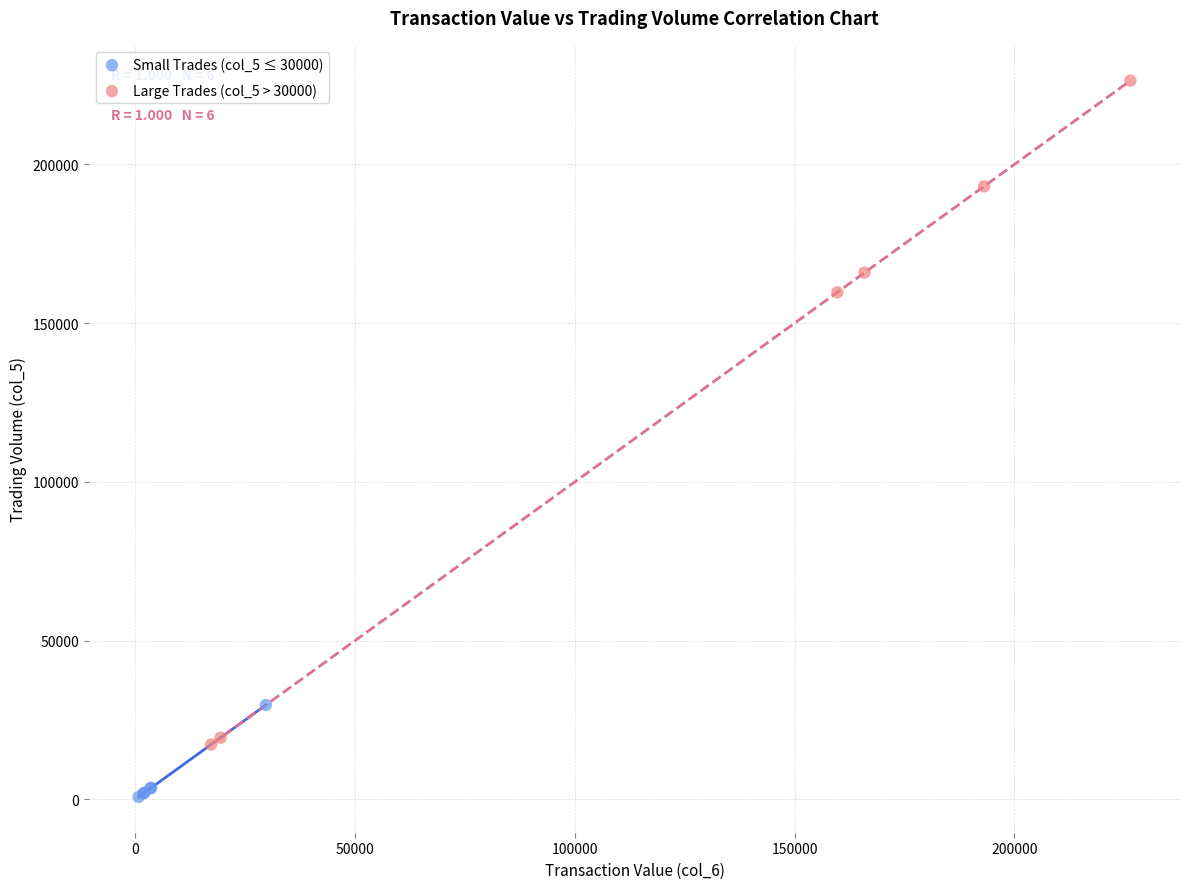

Which series contains the highest Y value?

Large Trades (col_5 > 30000)